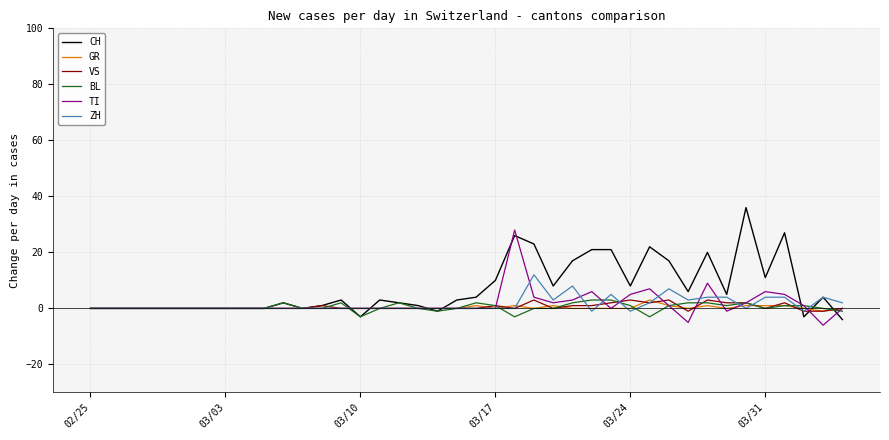

Which series has the widest spread of values?

CH